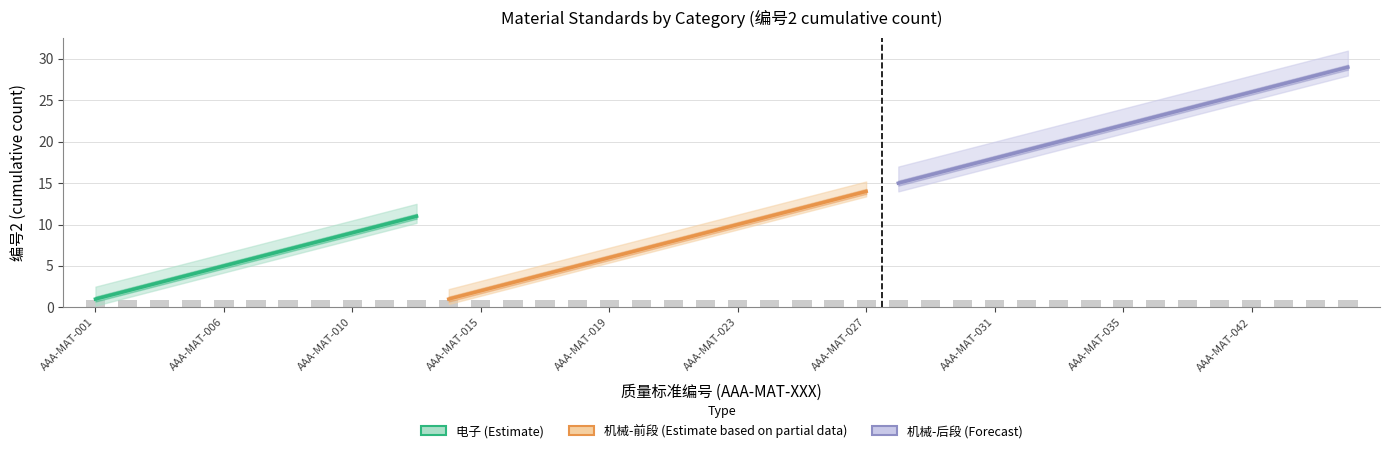

The value at AAA-MAT-011 is 15. True or false?

False